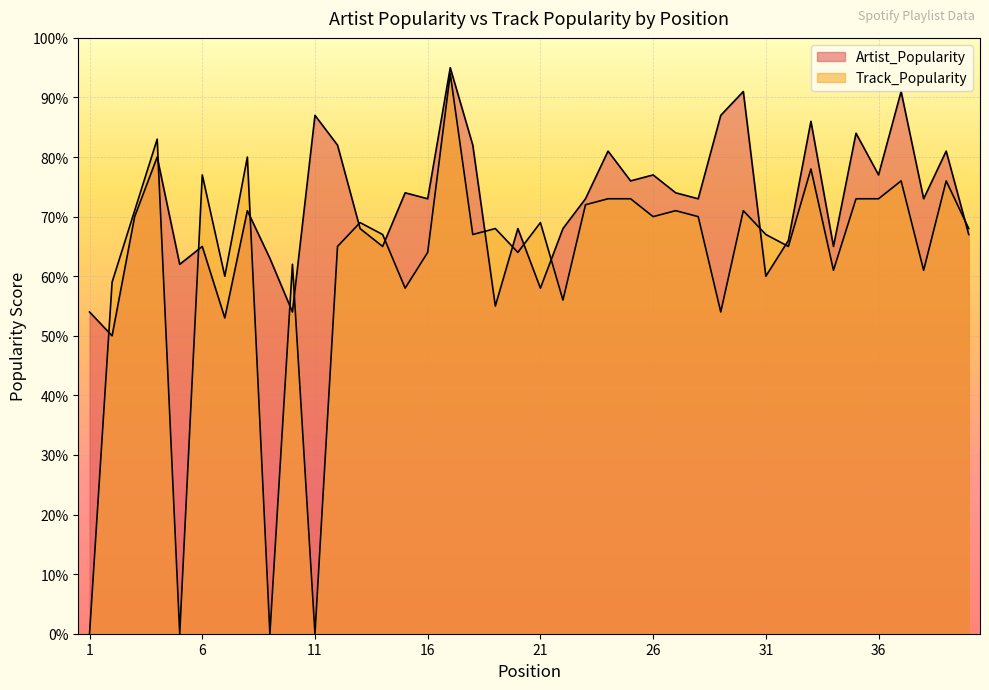

Rank the series by their average value, from highest to lowest.

Artist_Popularity, Track_Popularity